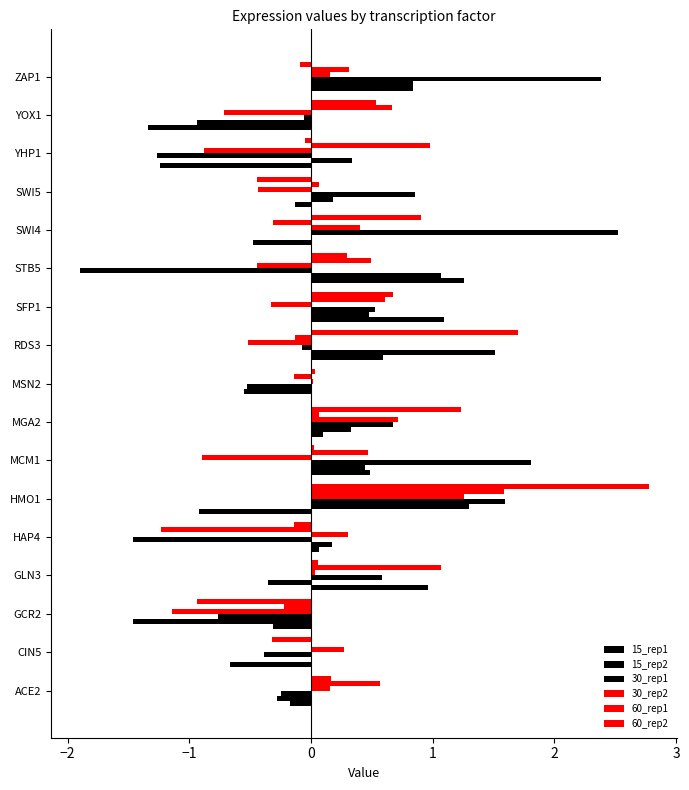

Count the number of categories in the chart.

17